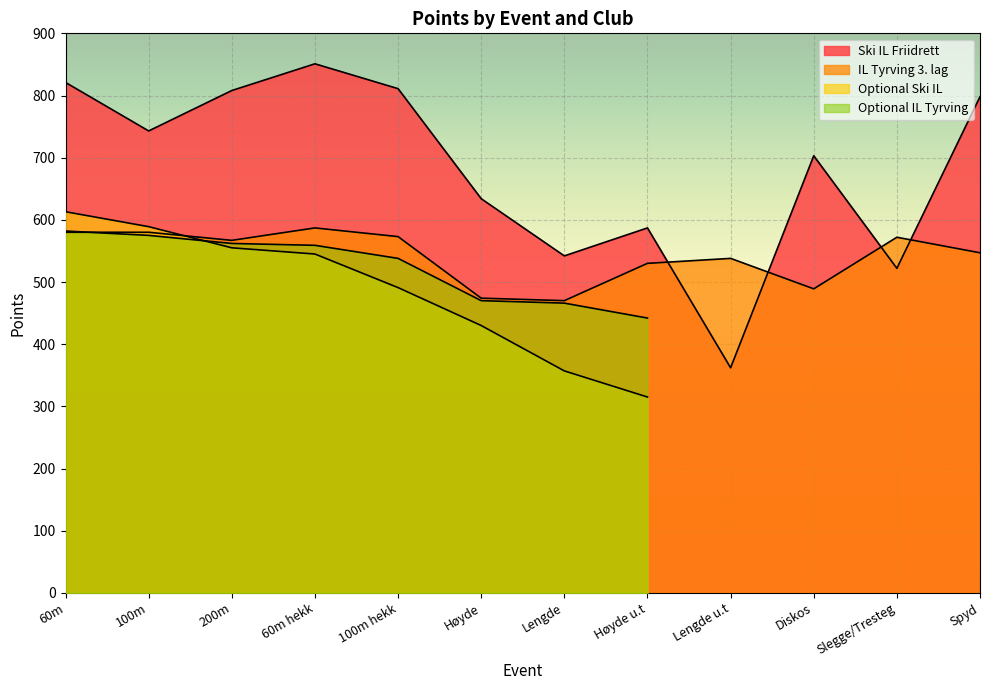

At Diskos, list the series in order from largest to smallest.

Ski IL Friidrett, IL Tyrving 3. lag